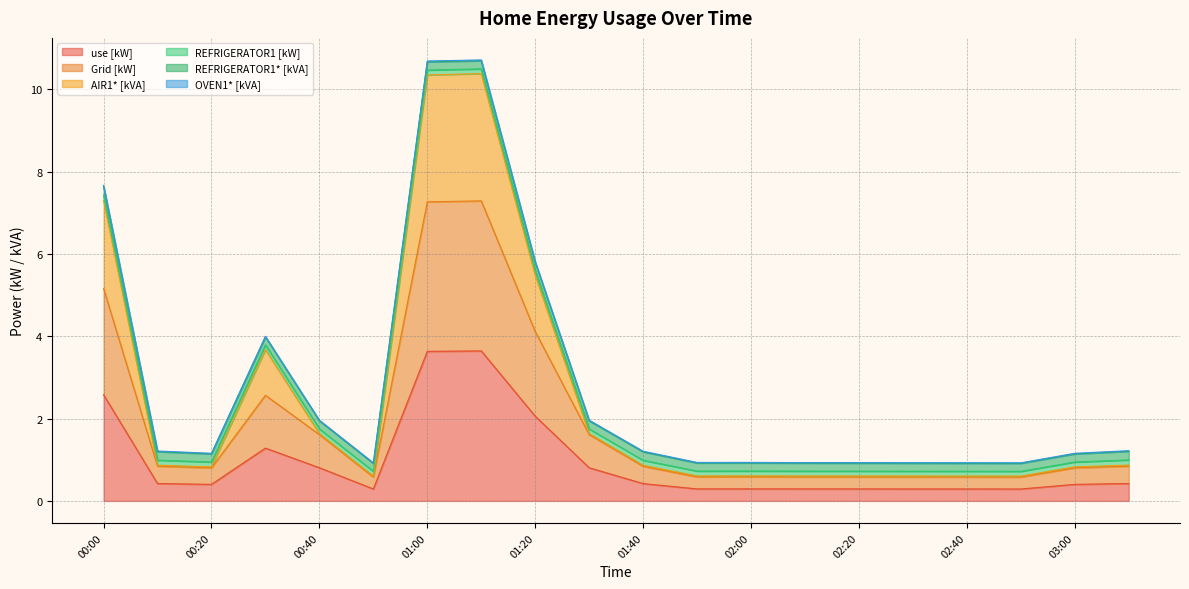

True or false: use [kW] and AIR1* [kVA] cross at least once.

False